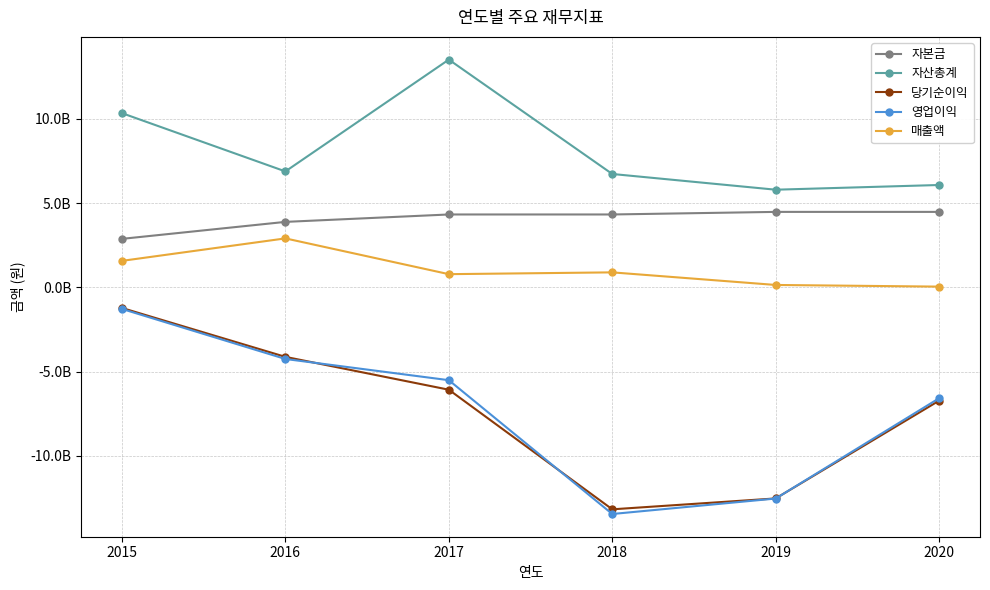

What is the difference between the 영업이익 values at 2018 and 2016?

9203850708